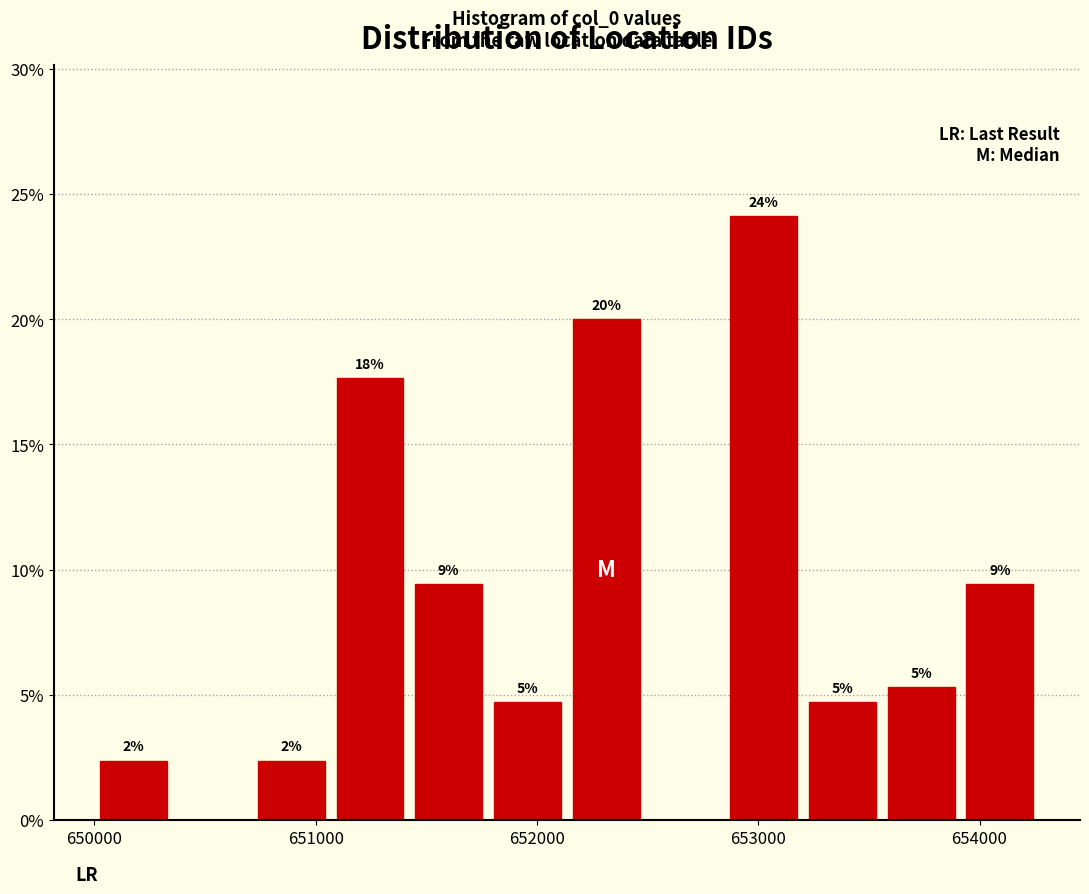

Around what value on the x-axis is the tallest bar? Give the approximate position of its centre, as read against the axis.

653000